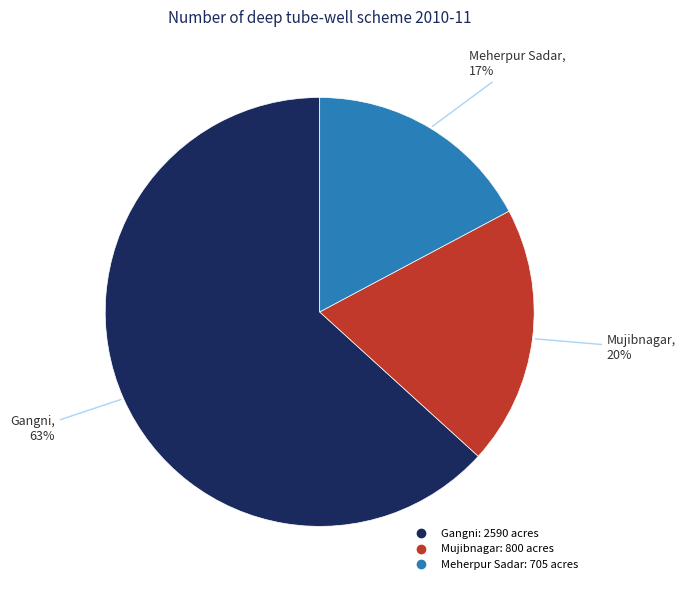

To the nearest percent, what is the average slice percentage?

33%